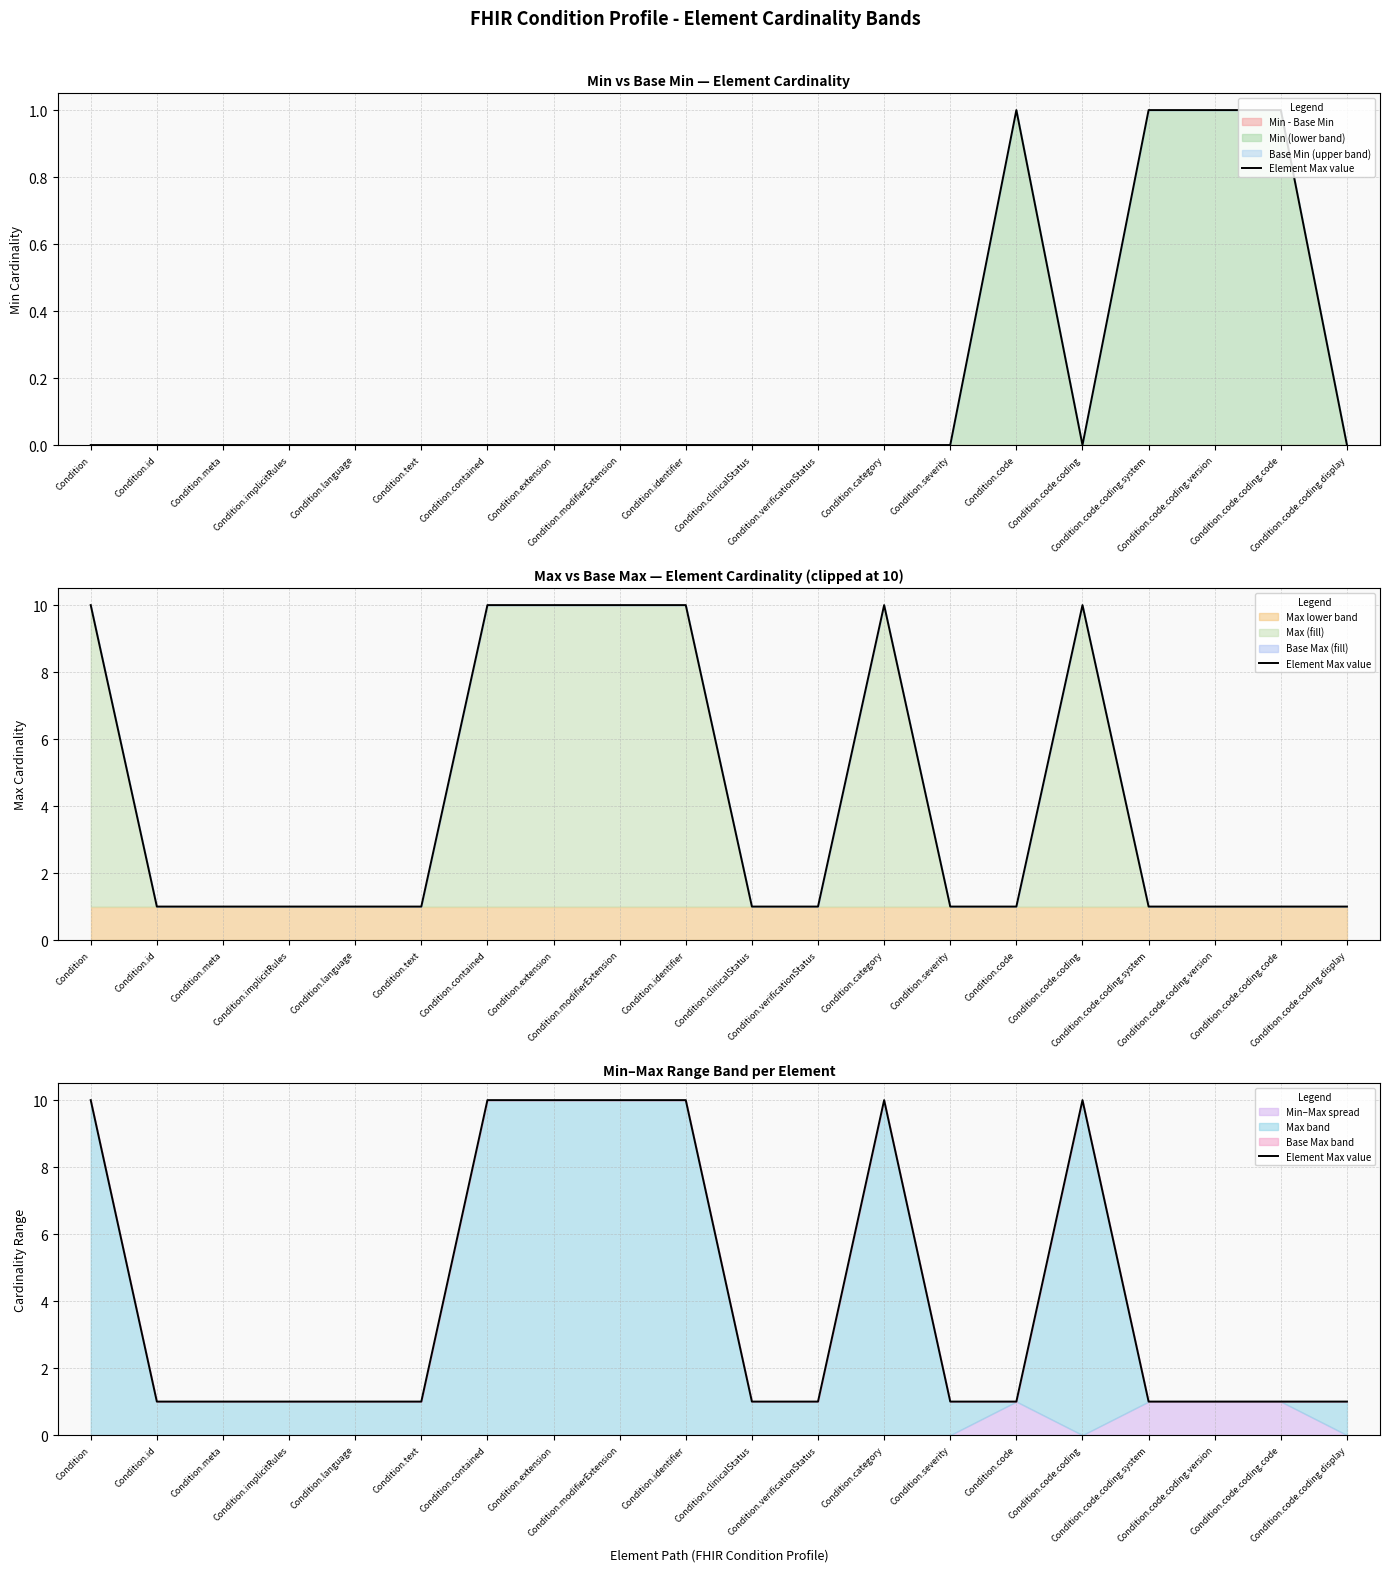

Is it true that the value at Condition.code is 1?

True